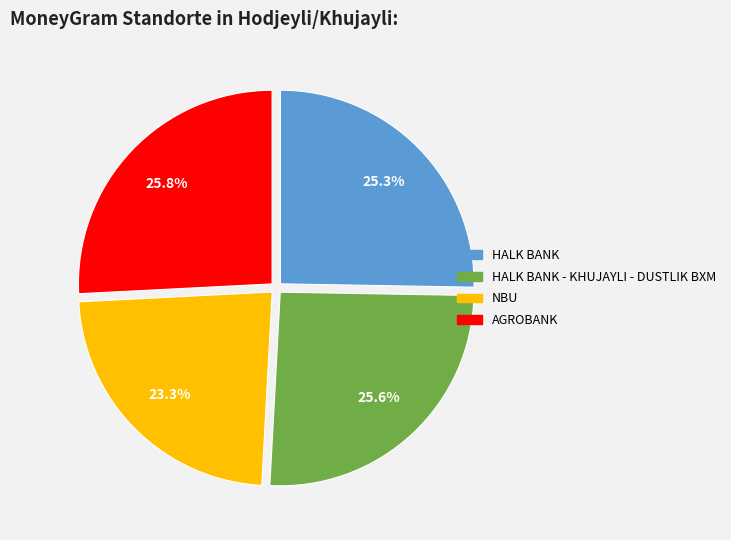

Is there any slice that represents more than half of the pie?

No